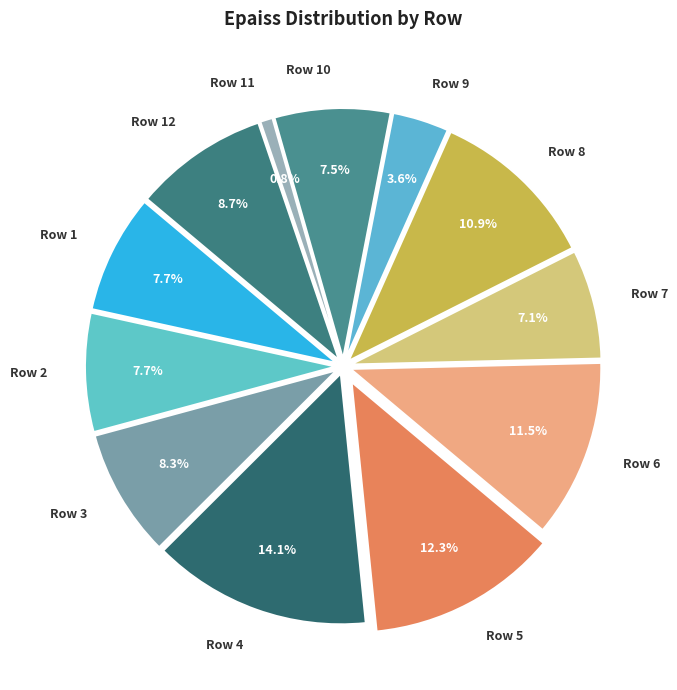

Is 8 the majority of the pie?

No